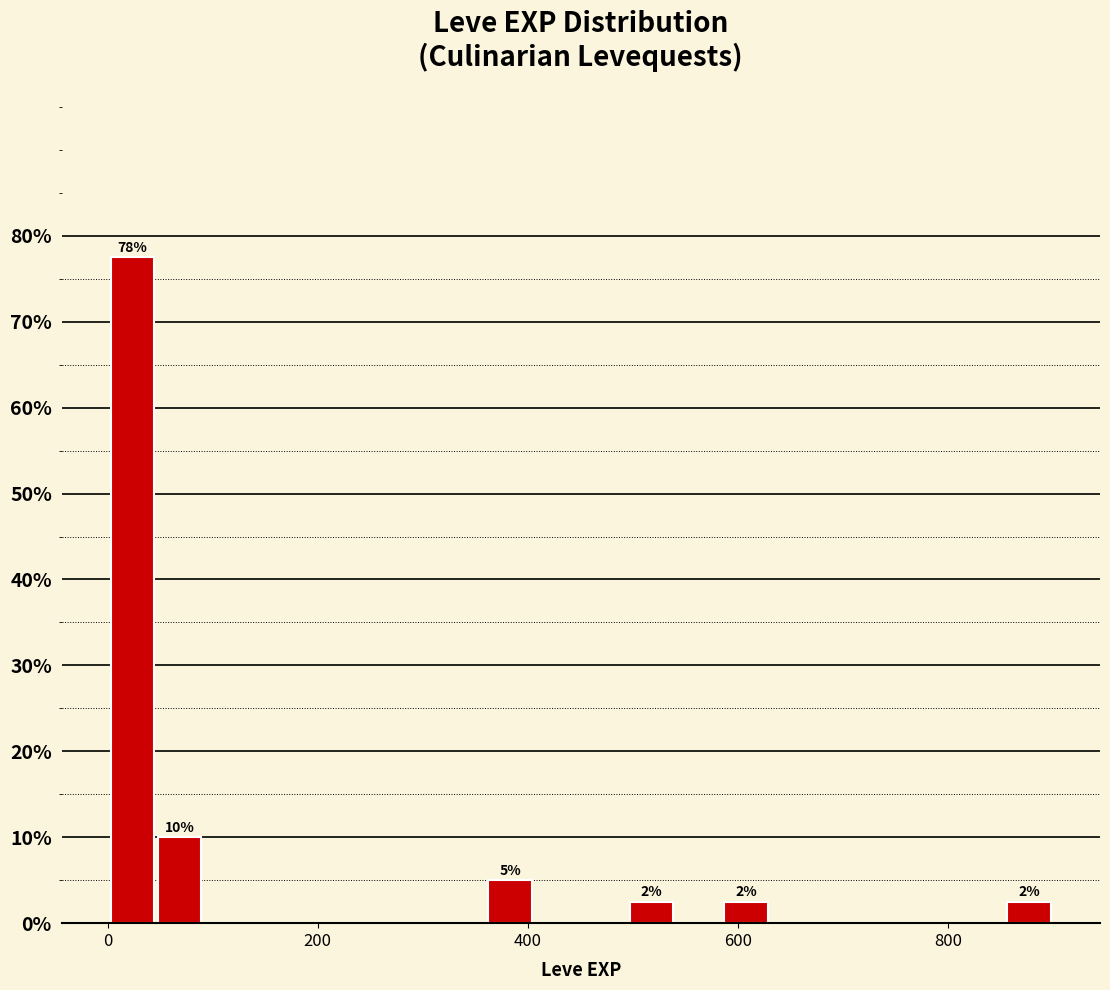

Read against the x-axis, roughly where is the centre of the tallest bar?

20